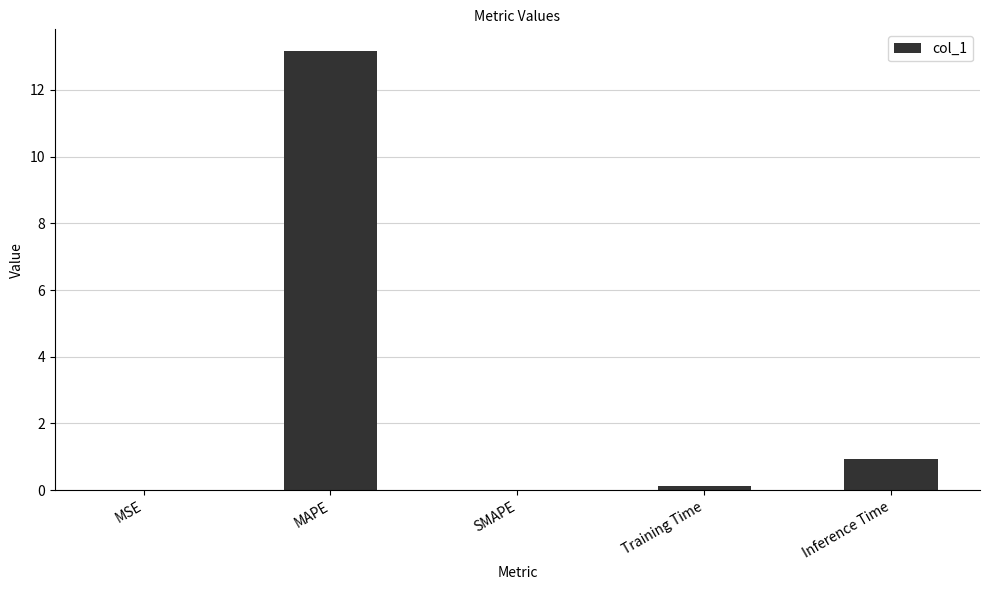

Which has a higher value, Training Time or Inference Time?

Inference Time